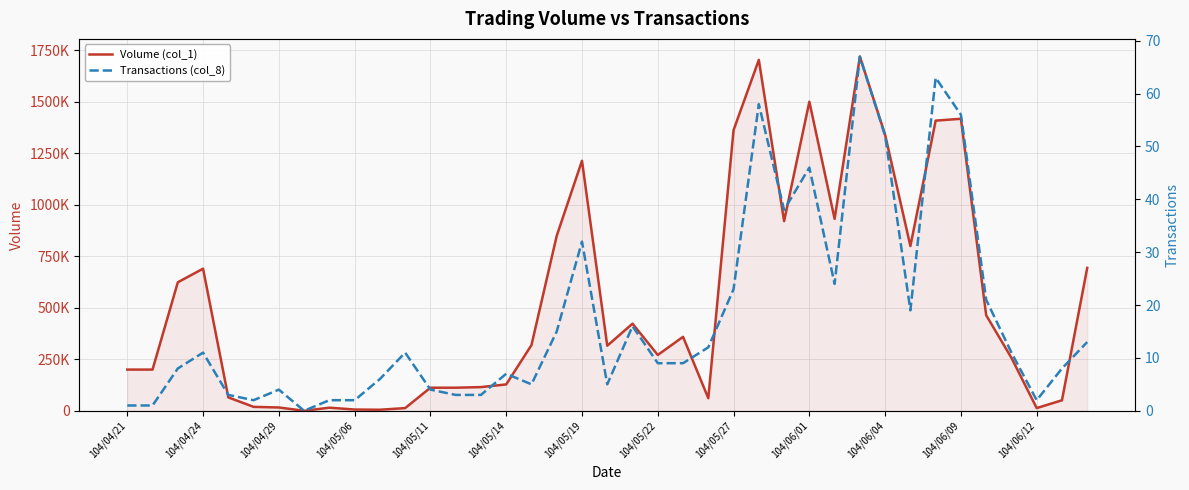

Rank the series by their average value, from lowest to highest.

Transactions (col_8), Volume (col_1)